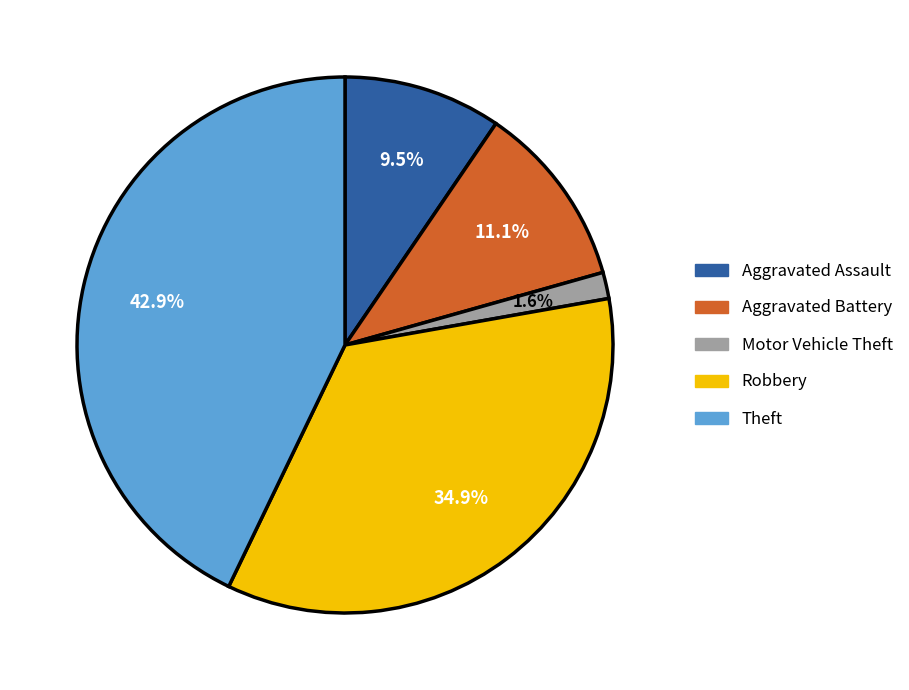

How many segments does this pie chart have?

5